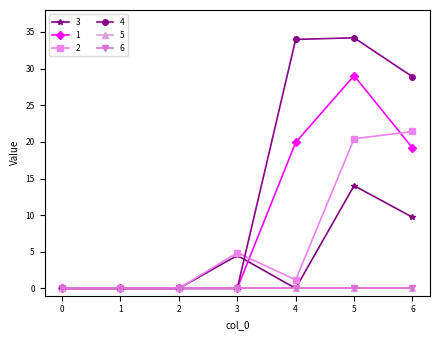

Which series has the largest total across all categories?

4